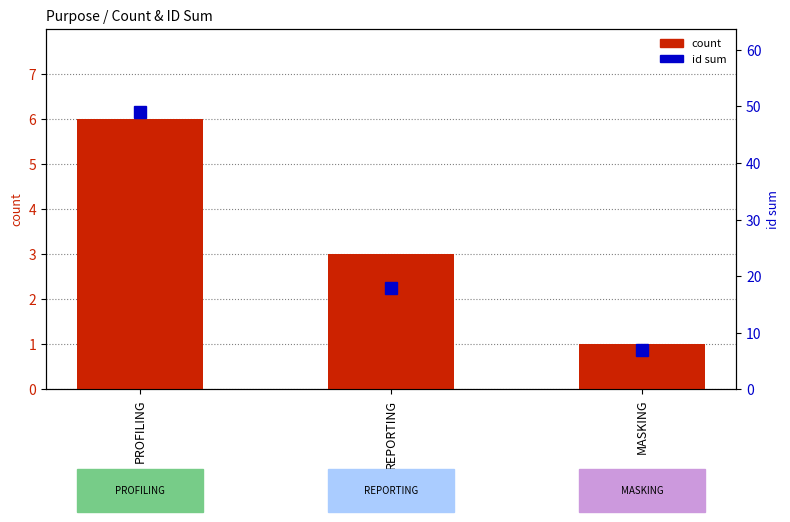

Where is id sum nearest to the value 28?

REPORTING